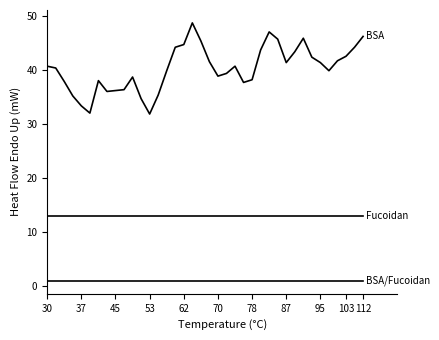

Does the chart display data point markers on the line(s)?

No